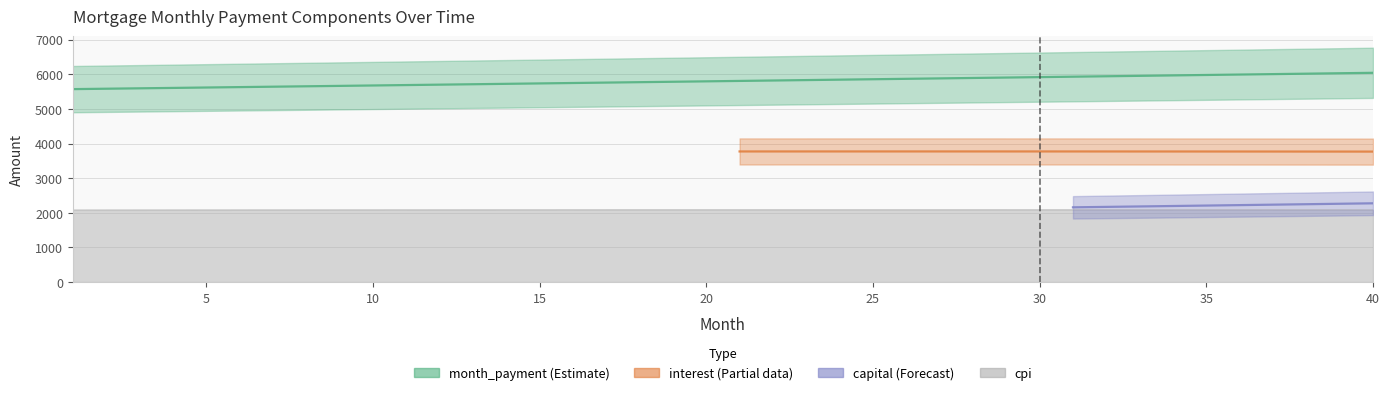

Which series has the largest total across all categories?

month_payment